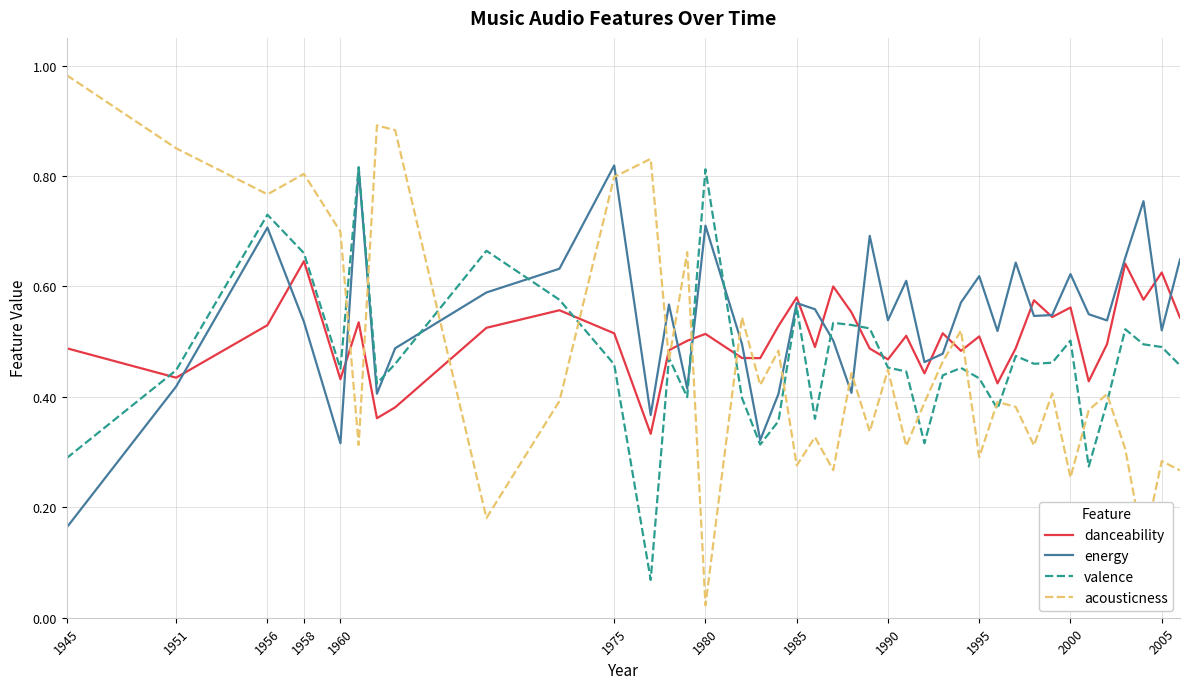

Which series has the largest range (max minus min)?

acousticness